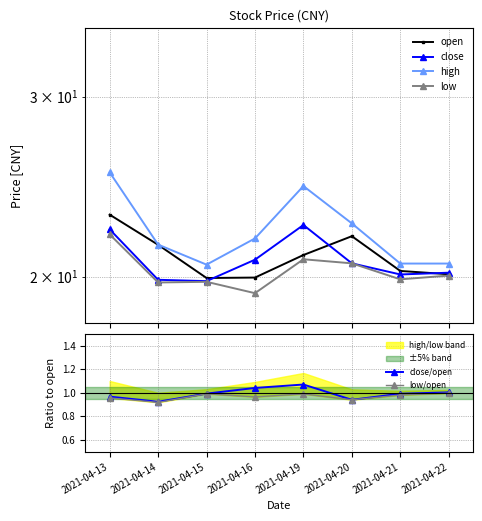

At which label does high first exceed 21?

2021-04-13